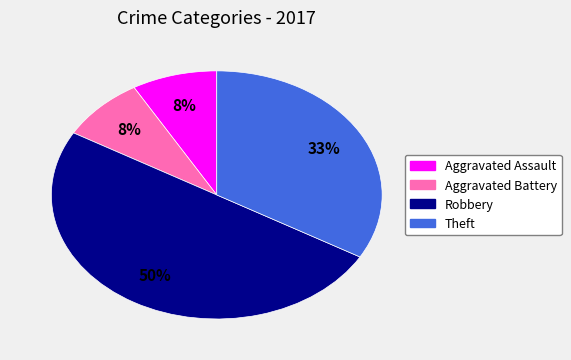

To the nearest percent, what is the average slice percentage?

25%